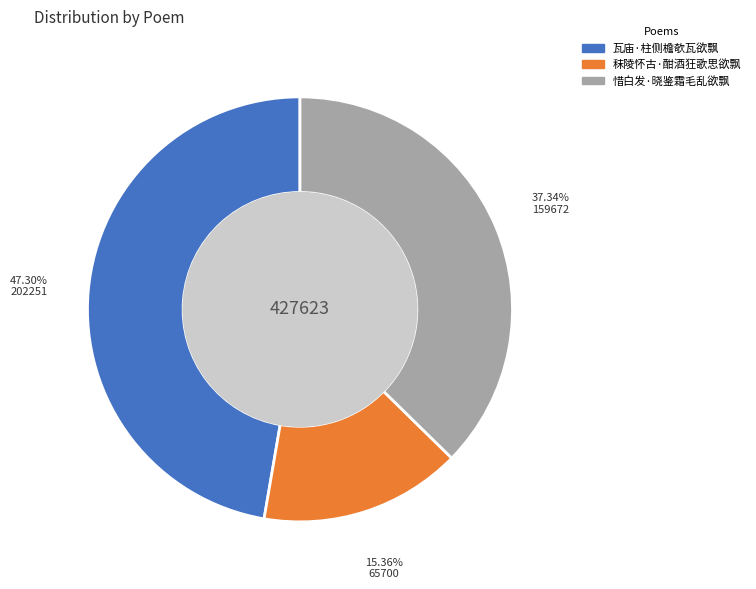

To the nearest percent, what percentage of the pie is 惜白发·晓鉴霜毛乱欲飘?

37%